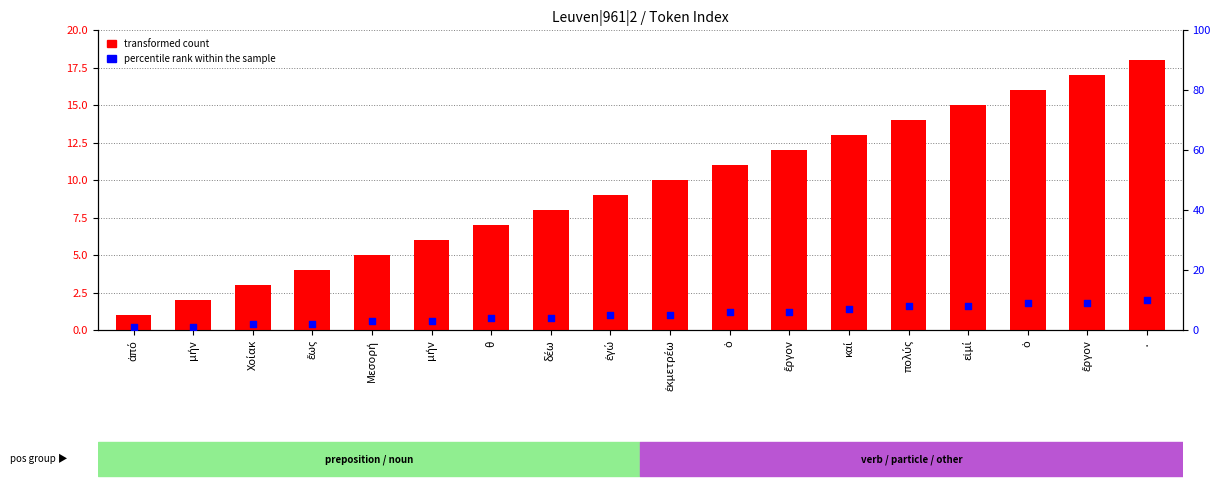

Is the value of percentile rank within the sample at εἰμί greater than the value of transformed count at θ?

Yes